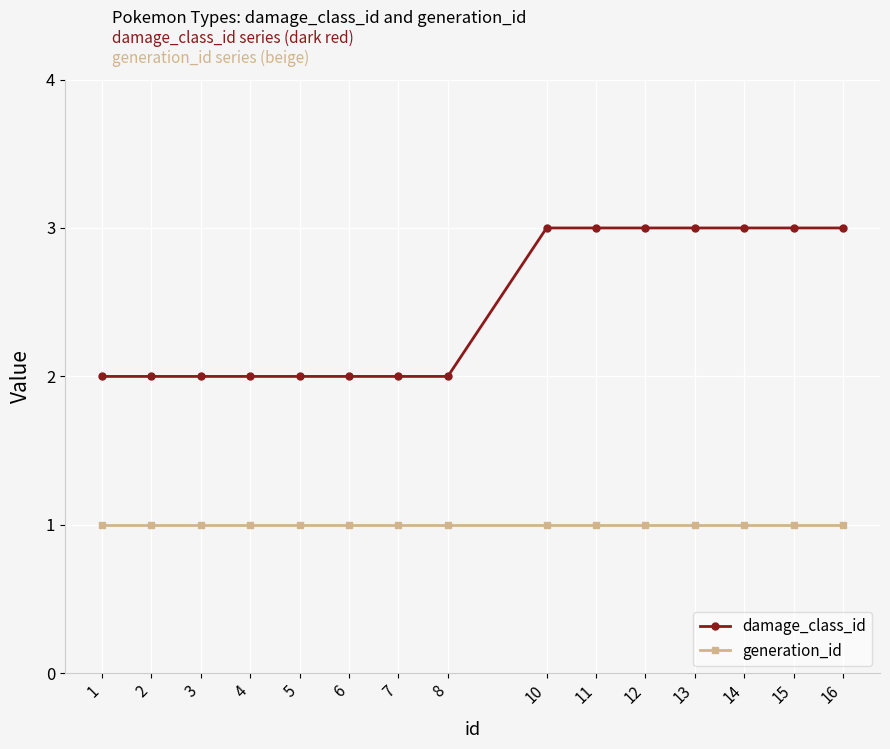

What is the greatest value displayed?

3